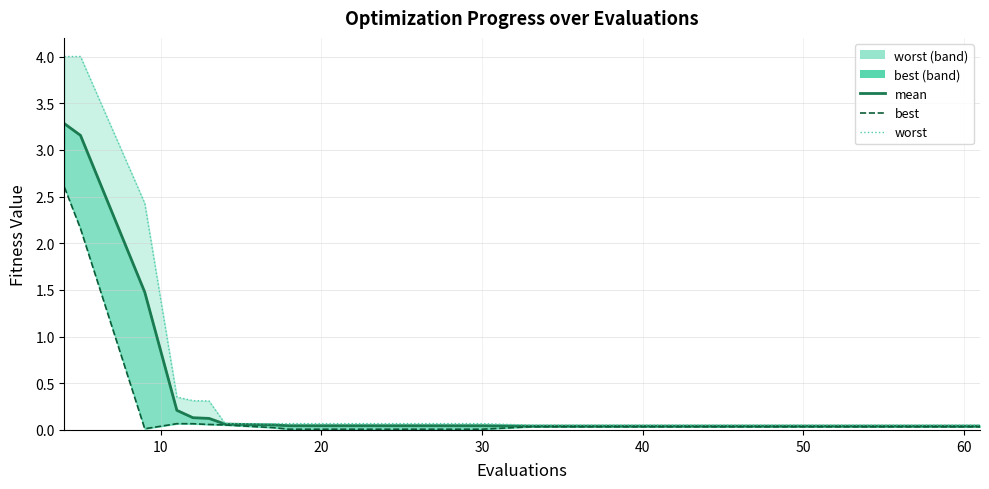

What is the sum of all mean values?

9.0